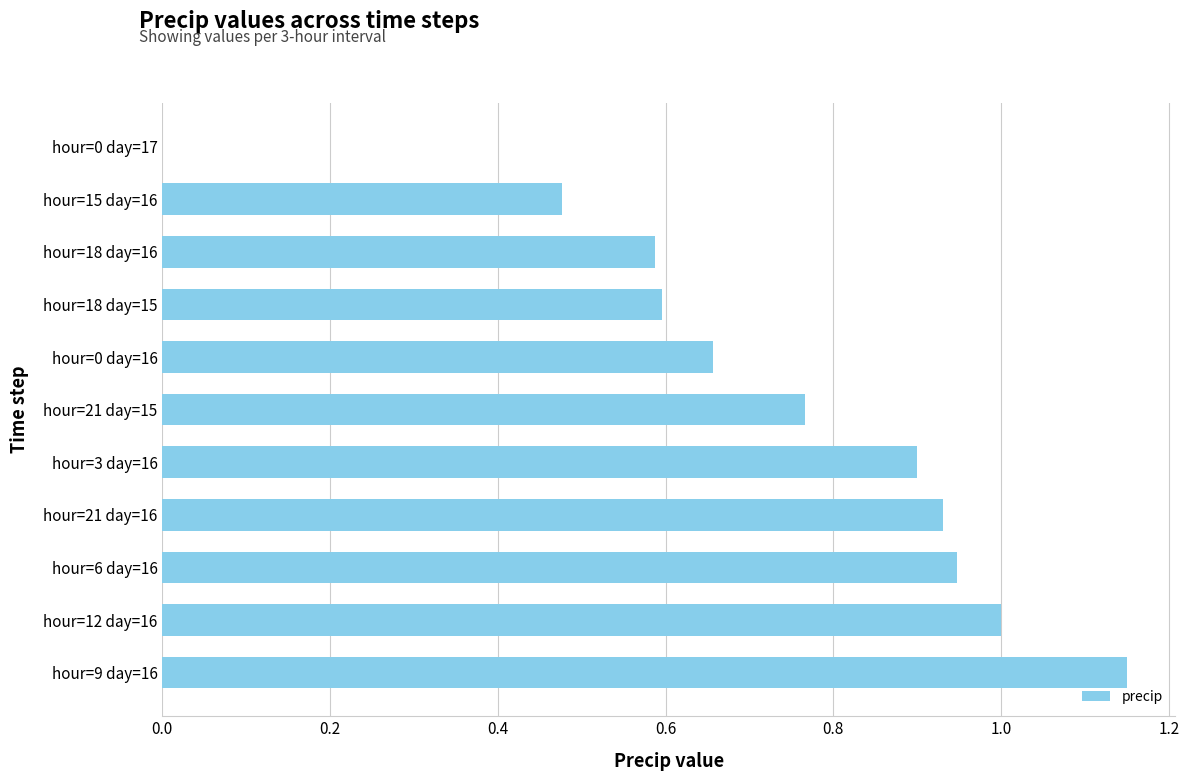

At which category does the chart reach its peak across all series?

hour=9 day=16